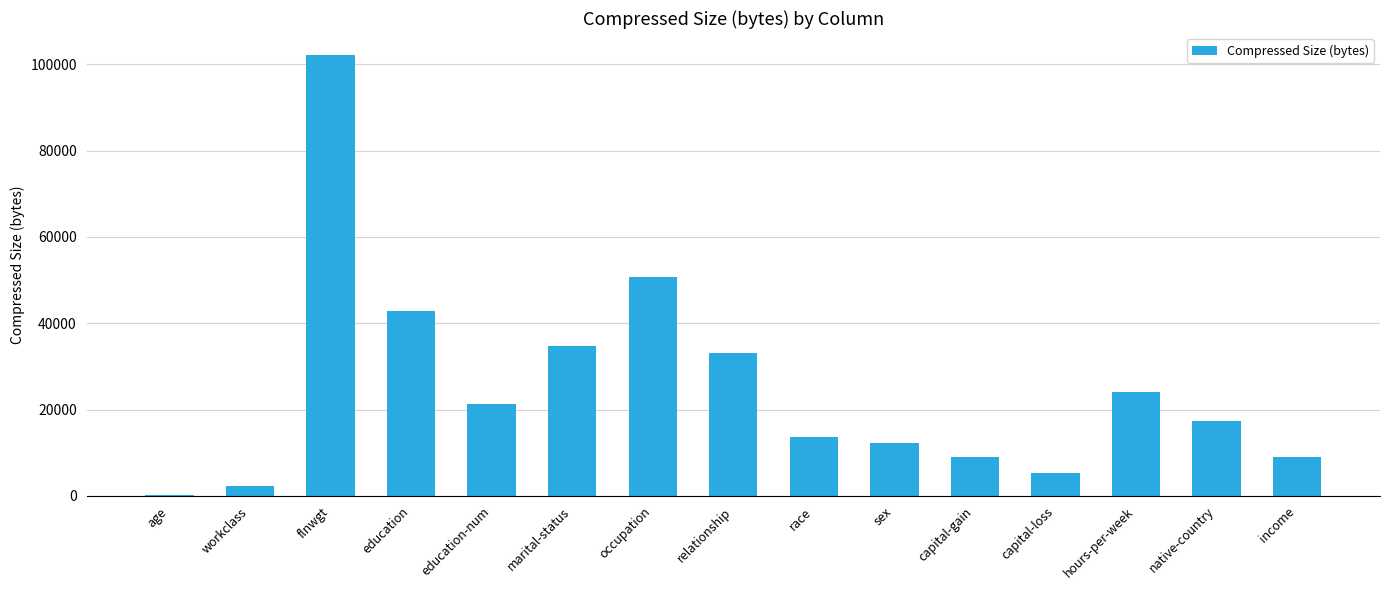

What is the ratio of the value at native-country to the value at education-num?

0.8